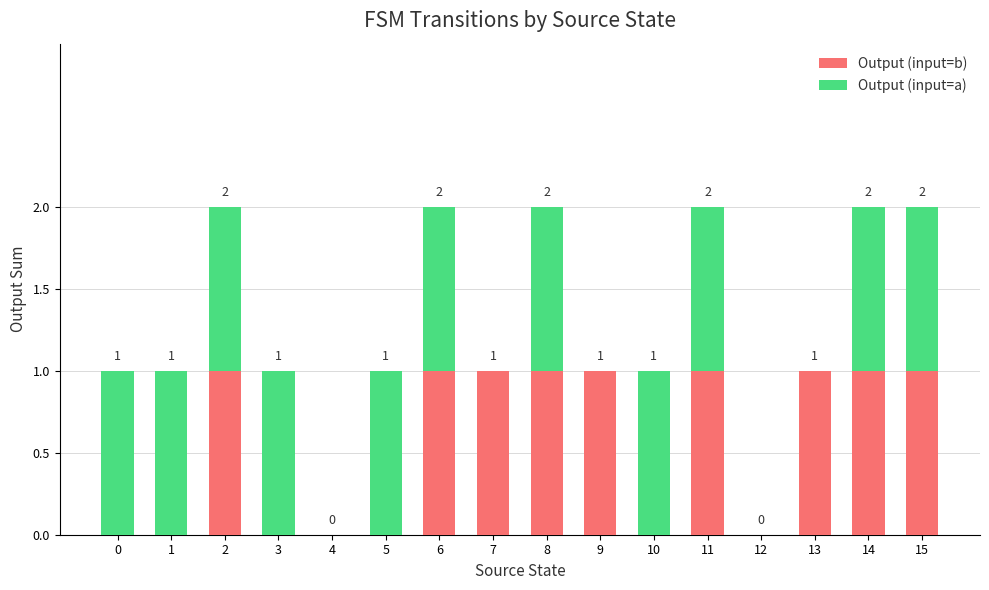

True or false: Output (input=b) has a value of 0 at 12.

True